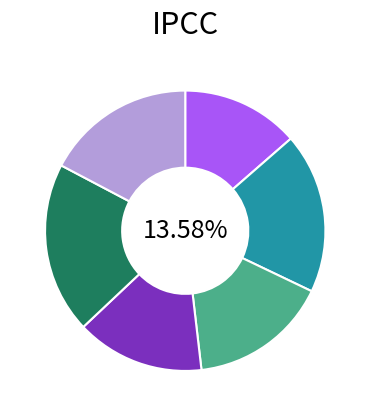

To the nearest percent, what percentage of the pie is Silver Sable #14?

17%